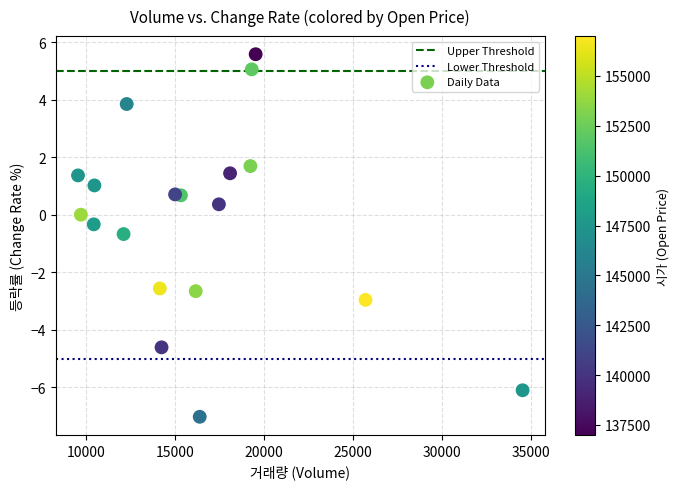

What is the range of X values (max minus min)?

24986.0